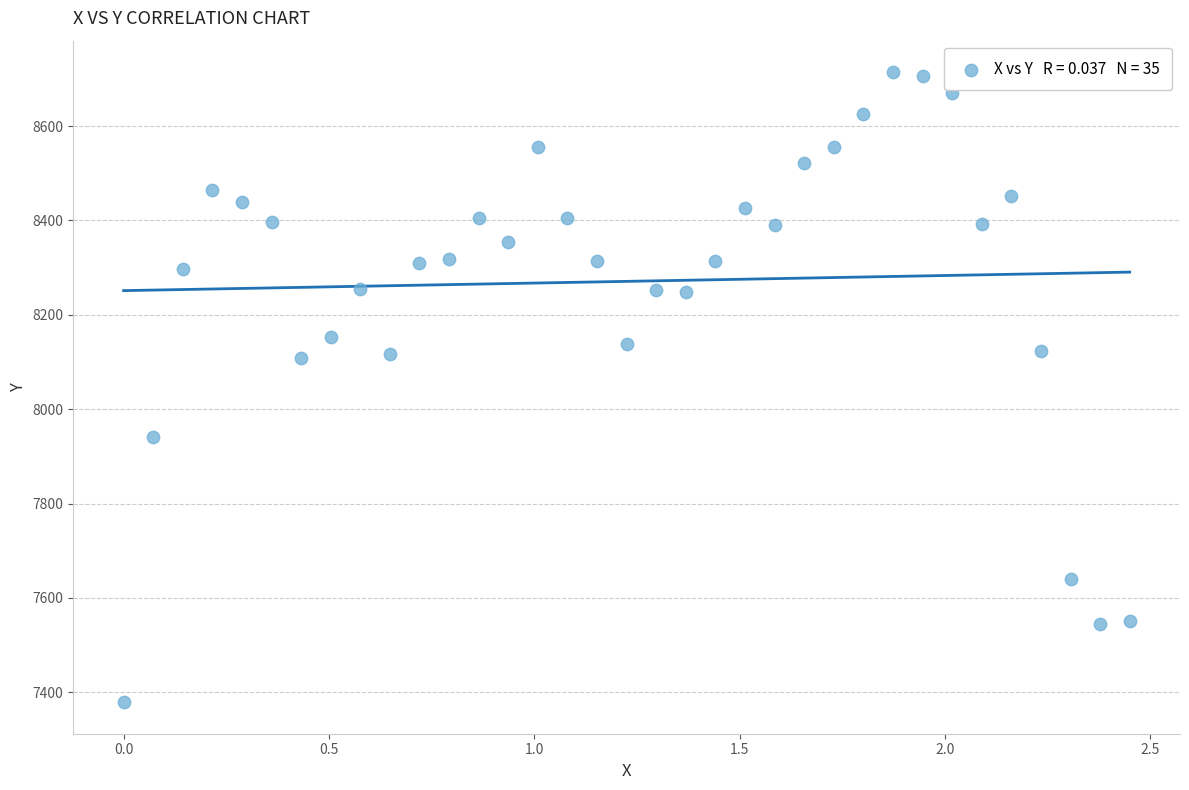

What is the range of X values (max minus min)?

2.5